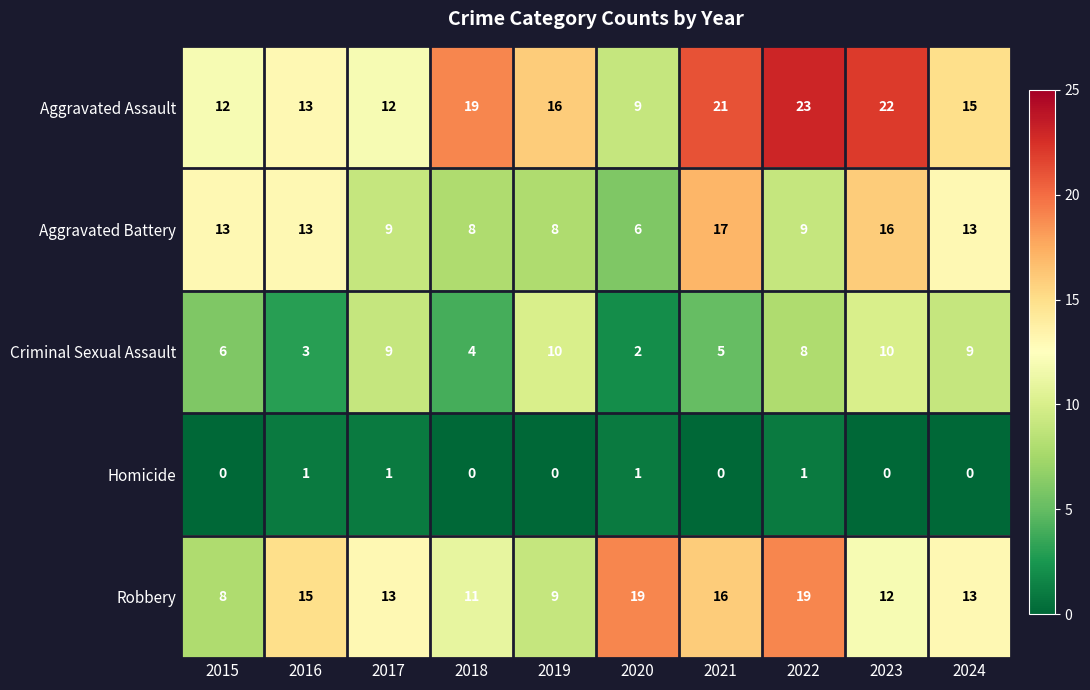

At which category does the chart reach its peak across all series?

2022